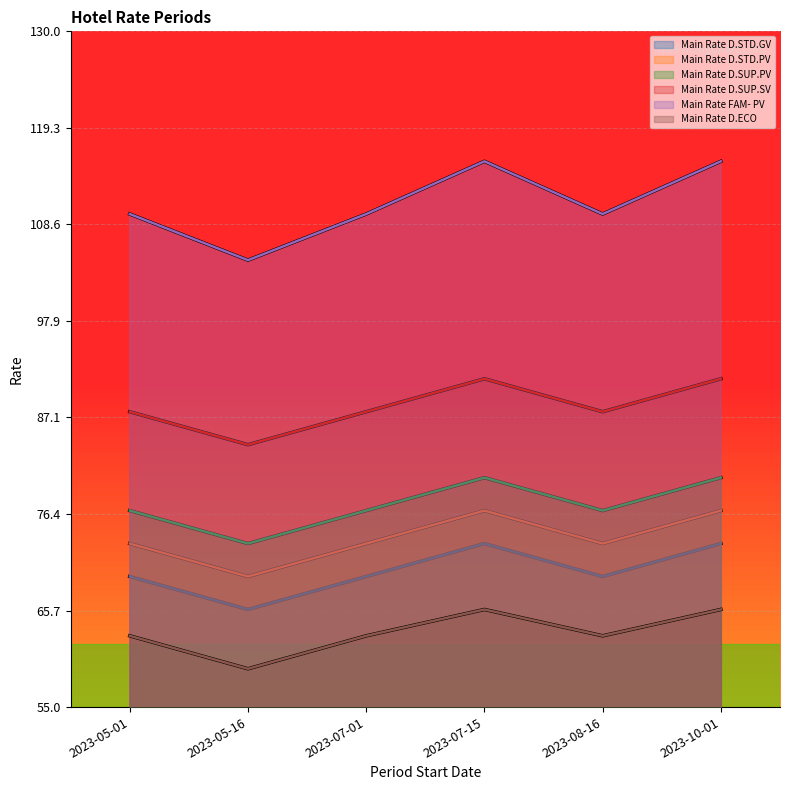

What is the highest value of the Main Rate FAM- PV series?

115.6